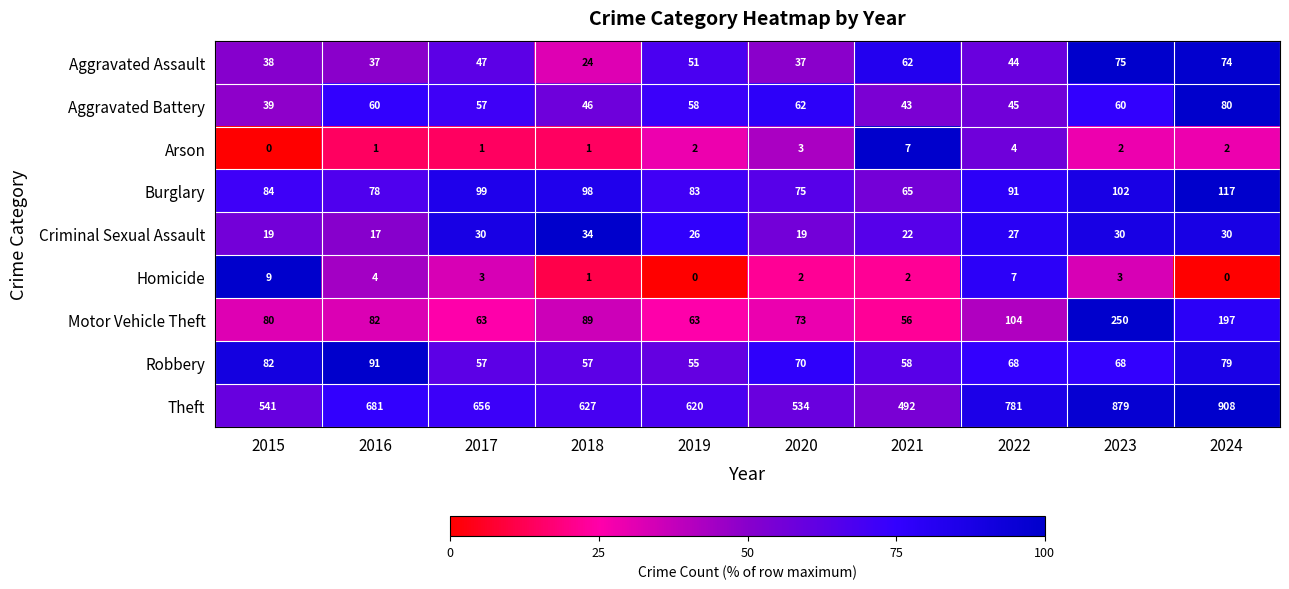

Which label corresponds to the largest value in the chart?

2024